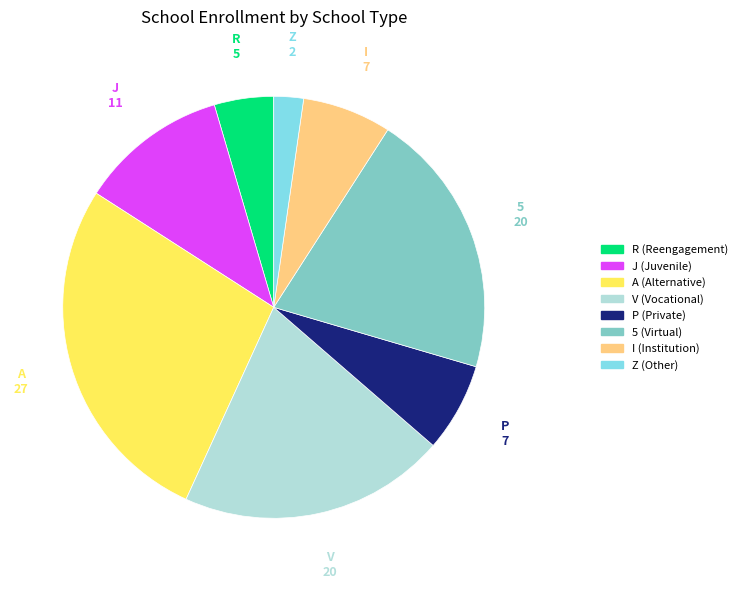

Does A account for over 50% of the chart?

No